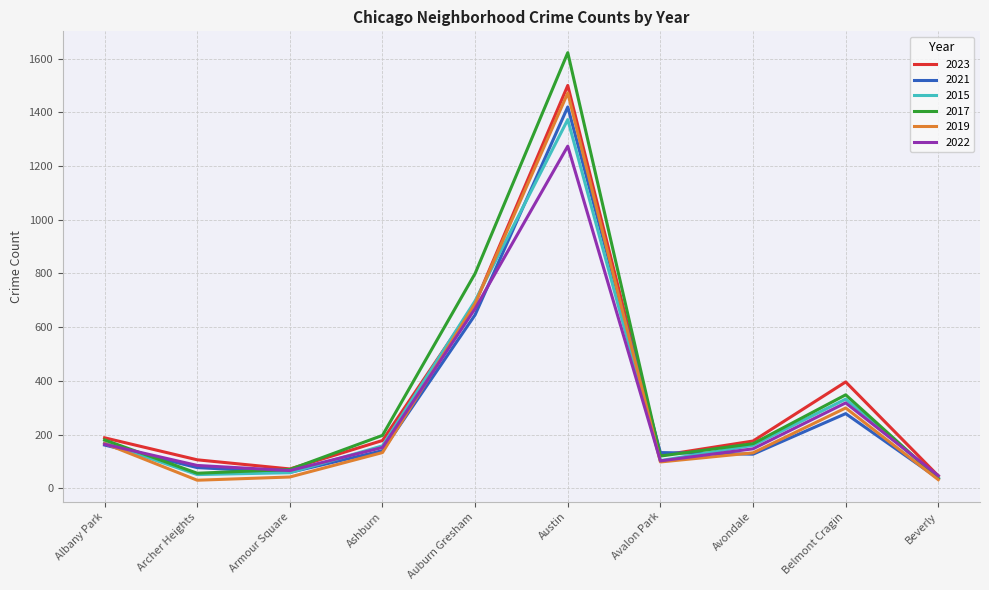

At which label does 2021 reach its peak?

Austin